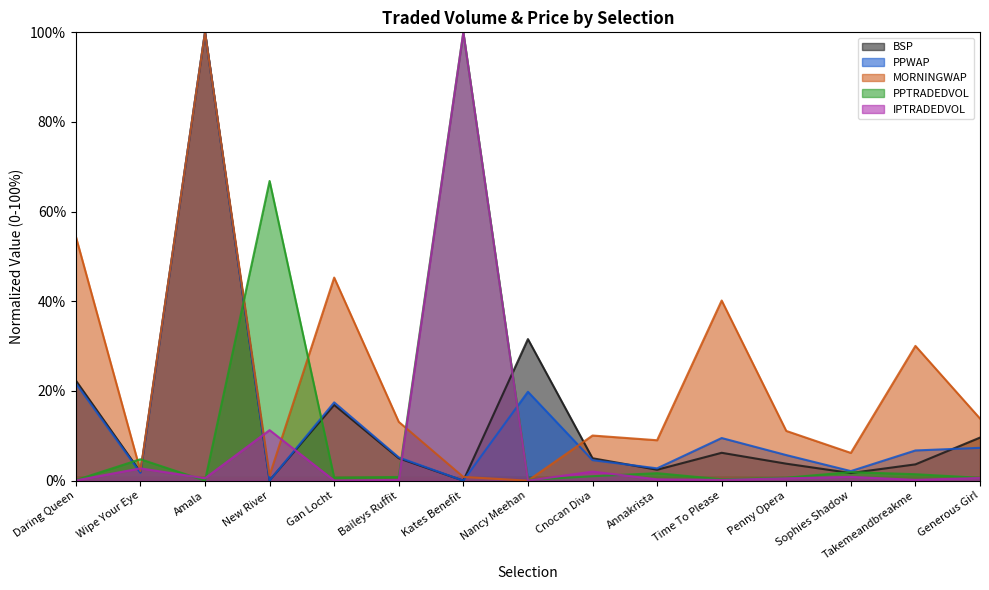

Reading right to left, transcribe all the data shown in this chart.

PPTRADEDVOL: Generous Girl=0.6	Takemeandbreakme=1.4	Sophies Shadow=1.9	Penny Opera=0.7	Time To Please=0.3	Annakrista=1.7	Cnocan Diva=1.0	Nancy Meehan=0.2	Kates Benefit=100.0	Baileys Ruffit=0.8	Gan Locht=0.7	New River=66.8	Amala=0.0	Wipe Your Eye=4.8	Daring Queen=0.1
IPTRADEDVOL: Generous Girl=0.6	Takemeandbreakme=0.2	Sophies Shadow=0.8	Penny Opera=0.5	Time To Please=0.2	Annakrista=0.3	Cnocan Diva=2.0	Nancy Meehan=0.0	Kates Benefit=100.0	Baileys Ruffit=0.2	Gan Locht=0.0	New River=11.3	Amala=0.5	Wipe Your Eye=2.7	Daring Queen=0.1
BSP: Generous Girl=9.6	Takemeandbreakme=3.6	Sophies Shadow=1.7	Penny Opera=3.8	Time To Please=6.2	Annakrista=2.4	Cnocan Diva=5.0	Nancy Meehan=31.6	Kates Benefit=0.0	Baileys Ruffit=5.0	Gan Locht=16.9	New River=0.1	Amala=100.0	Wipe Your Eye=1.9	Daring Queen=22.3
PPWAP: Generous Girl=7.3	Takemeandbreakme=6.7	Sophies Shadow=2.1	Penny Opera=5.7	Time To Please=9.5	Annakrista=2.7	Cnocan Diva=4.6	Nancy Meehan=19.8	Kates Benefit=0.0	Baileys Ruffit=5.2	Gan Locht=17.5	New River=0.0	Amala=100.0	Wipe Your Eye=1.7	Daring Queen=21.7
MORNINGWAP: Generous Girl=13.9	Takemeandbreakme=30.1	Sophies Shadow=6.2	Penny Opera=11.1	Time To Please=40.2	Annakrista=9.0	Cnocan Diva=10.1	Nancy Meehan=0.0	Kates Benefit=0.8	Baileys Ruffit=13.1	Gan Locht=45.3	New River=1.2	Amala=100.0	Wipe Your Eye=2.2	Daring Queen=54.4